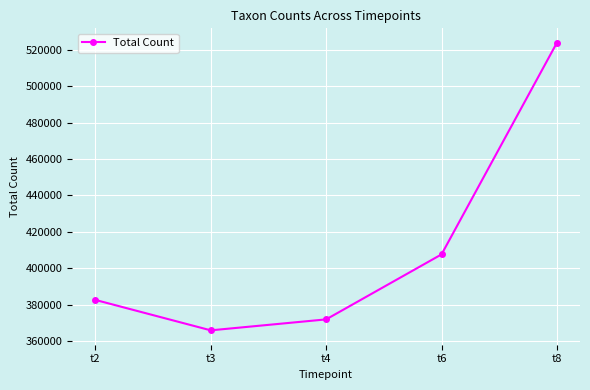

Does the chart have visible grid lines?

Yes